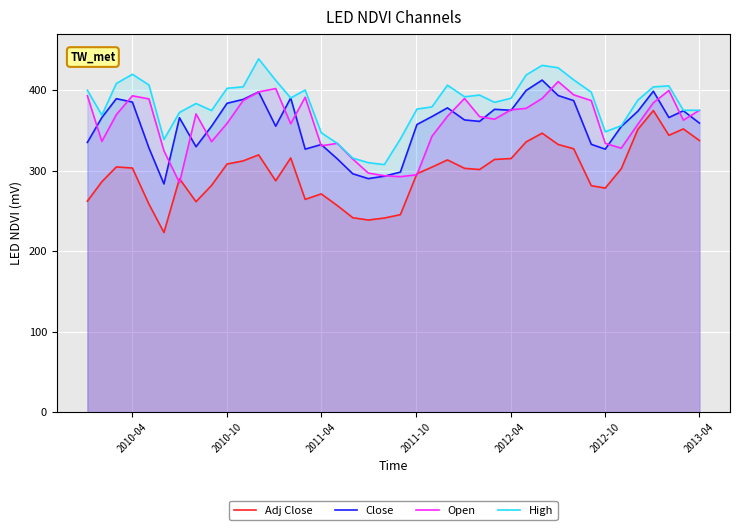

True or false: Close and High cross at least once.

False